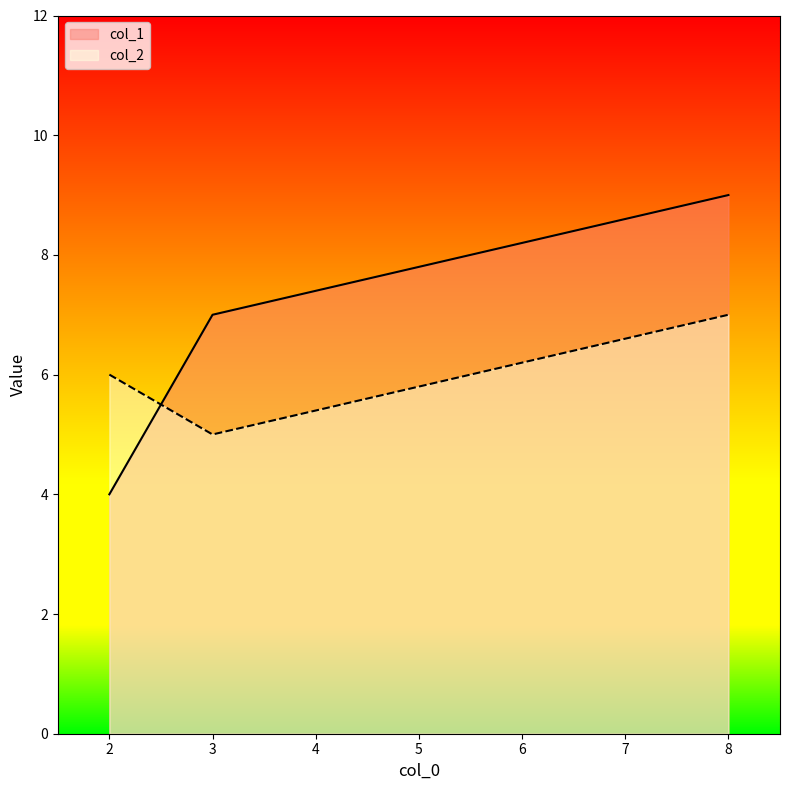

What is the sum of all col_1 values?

20